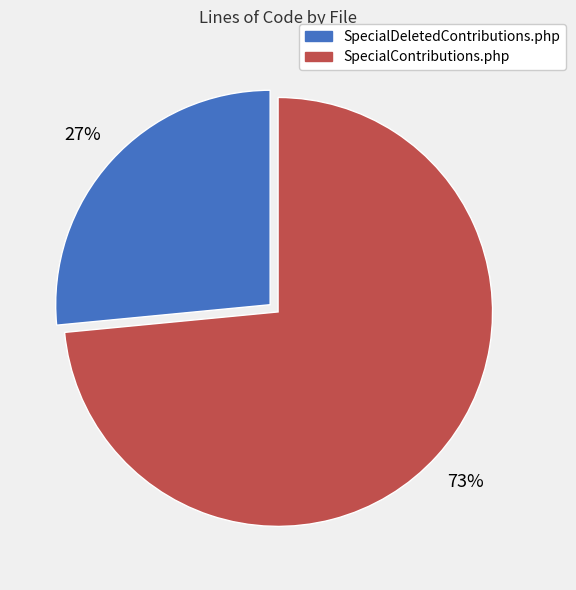

To the nearest percent, what is the average slice percentage?

50%